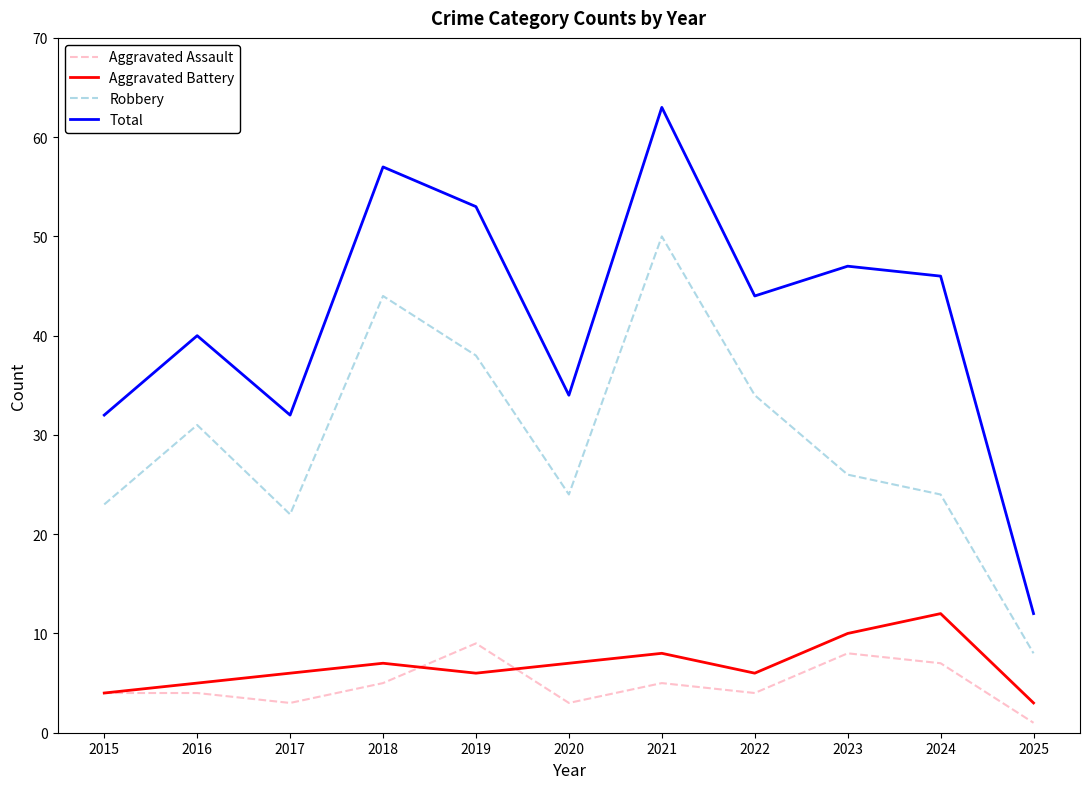

At how many categories does at least one series exceed 20?

10